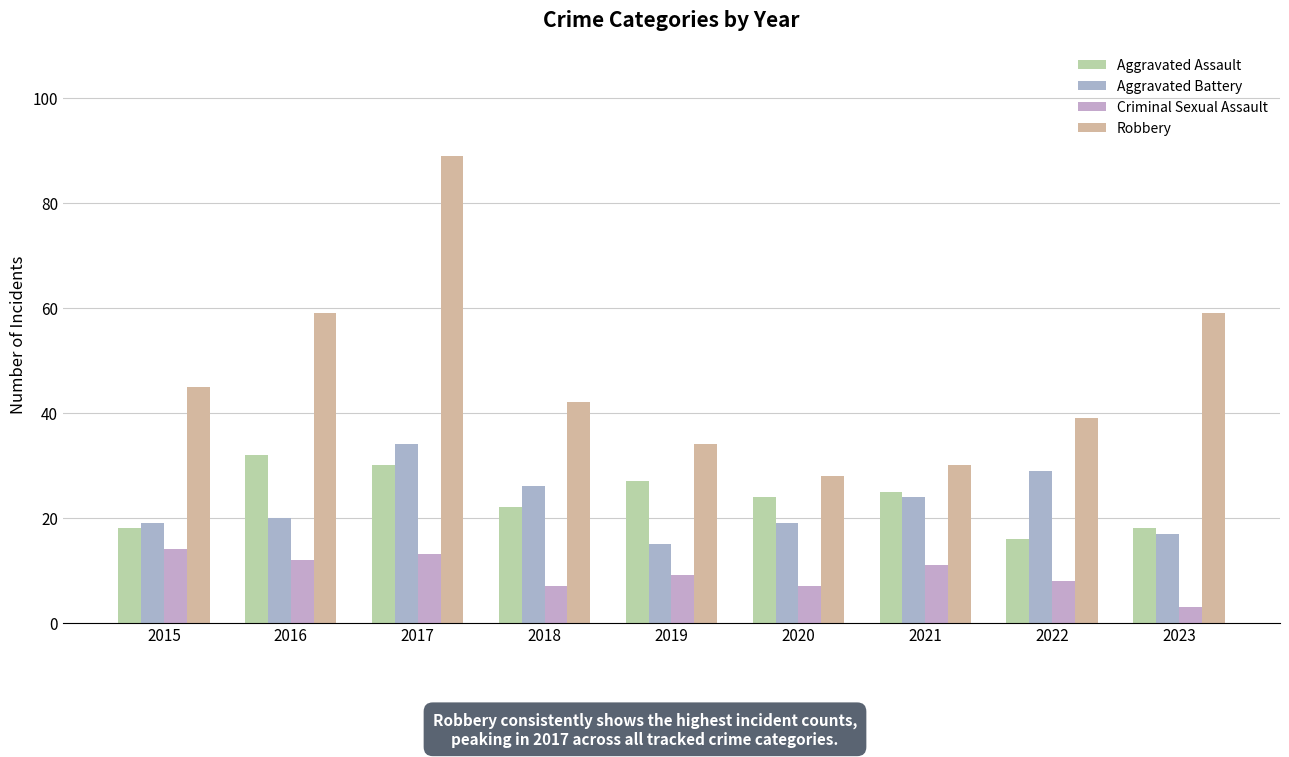

Is it true that Aggravated Battery equals 29 at 2022?

True